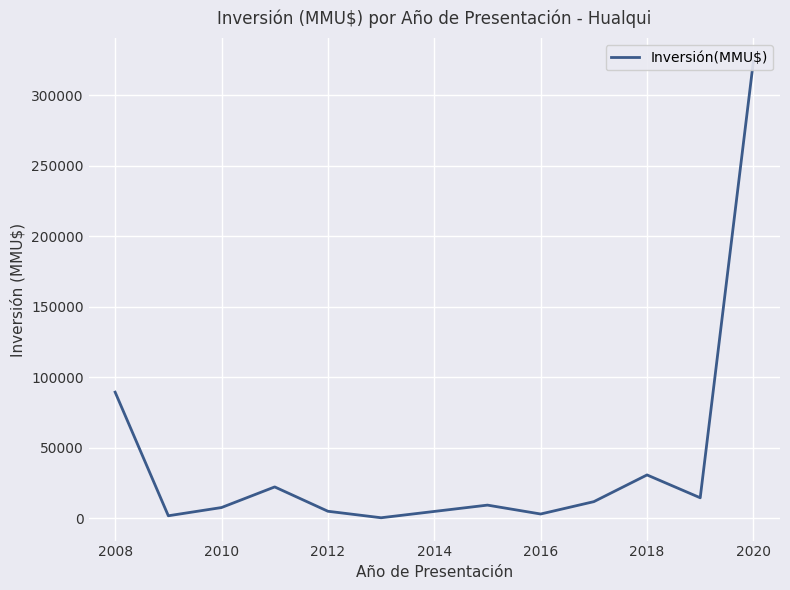

What is the value of the 9th point from the left?

11908